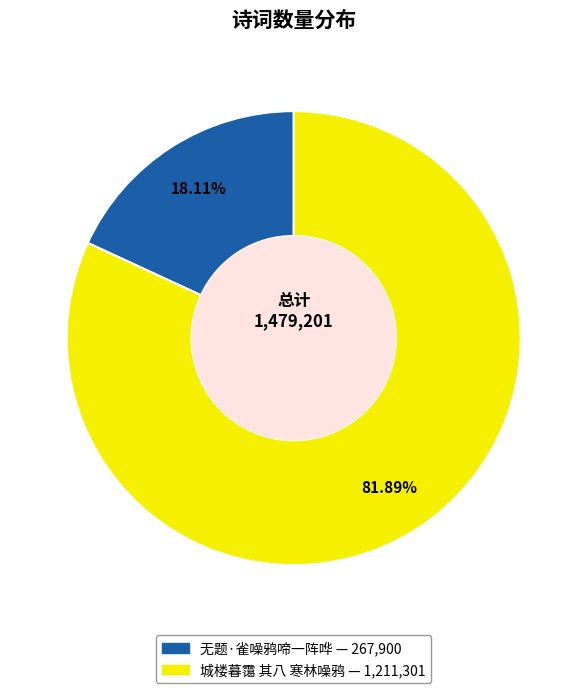

Is the sum of 城楼暮霭 其八 寒林噪鸦 and 无题·雀噪鸦啼一阵哗 greater than half?

Yes